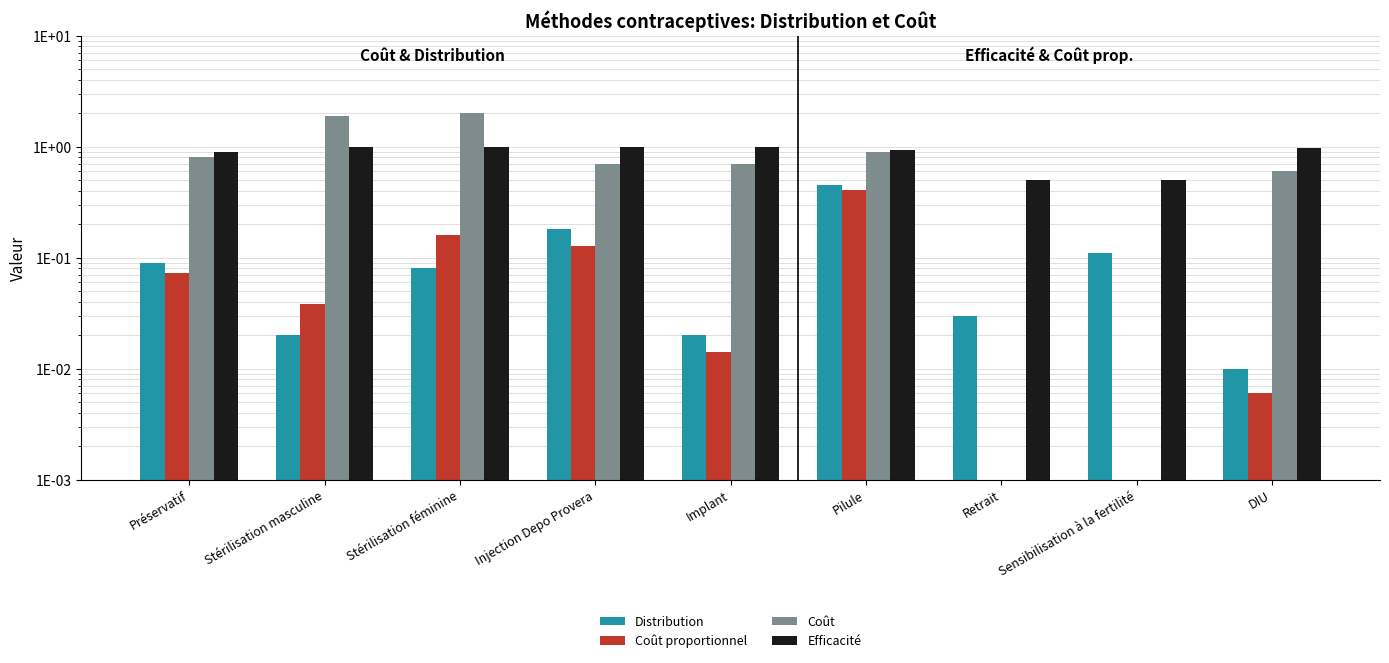

What is the sum of the Coût proportionnel values at Pilule and Retrait?

0.4